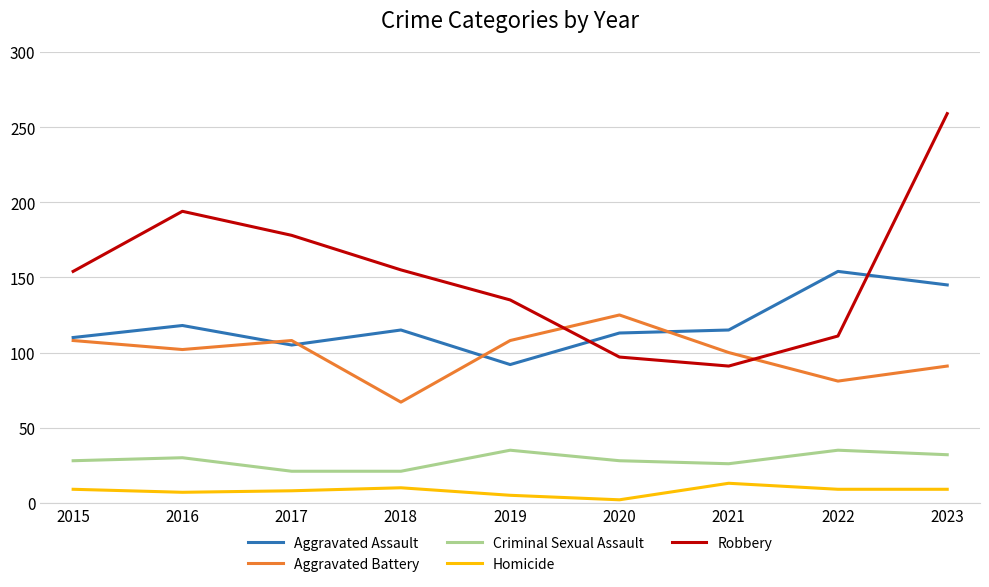

What is the difference between the Aggravated Battery values at 2018 and 2020?

58